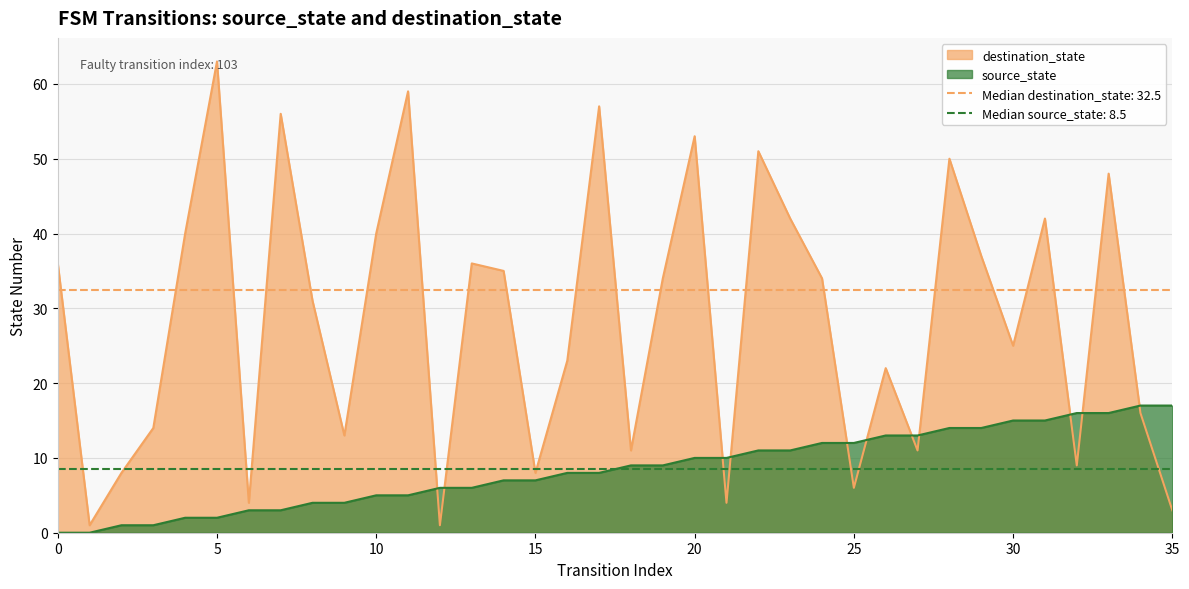

What are all the series names shown in the legend?

source_state, destination_state